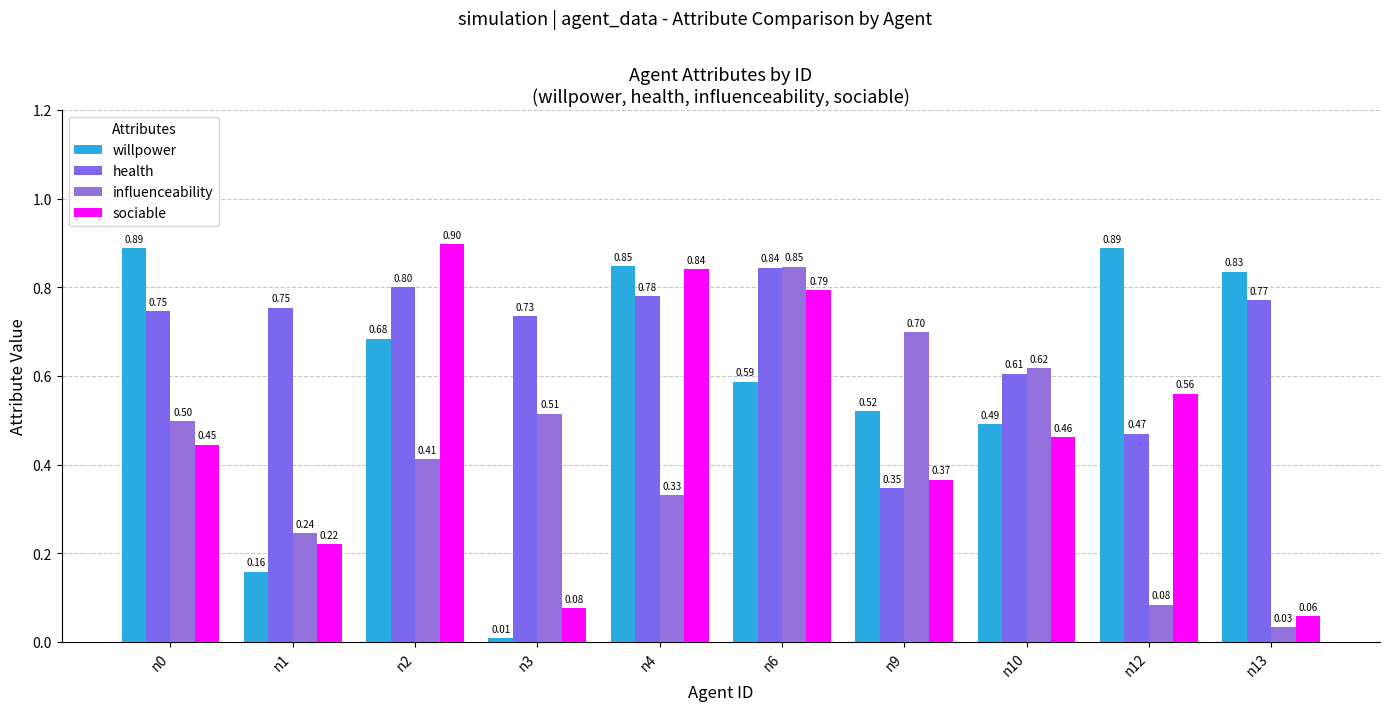

Which series has the widest spread of values?

willpower